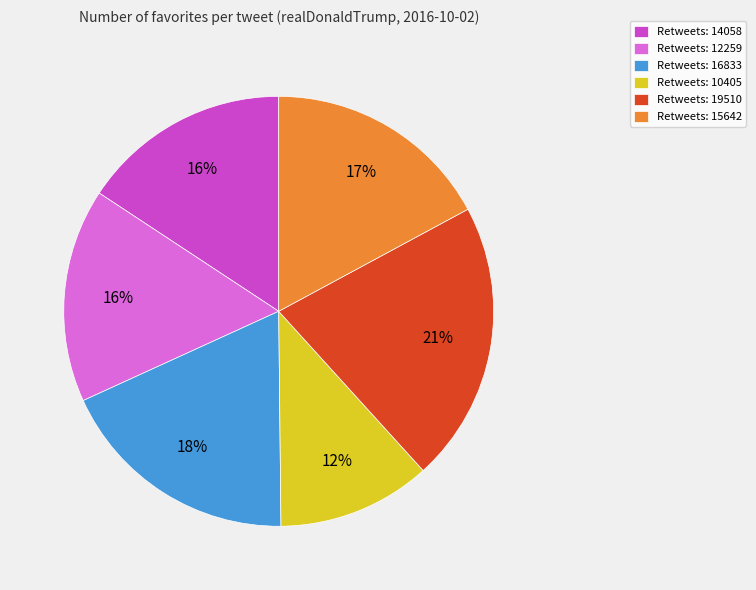

To the nearest percent, what portion does Retweets: 19510 represent?

21%